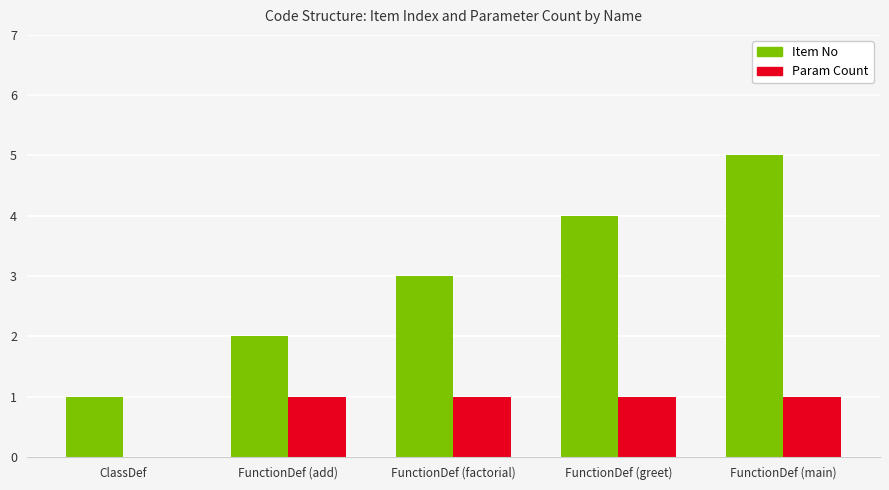

At which category is the sum across all series the highest?

FunctionDef (main)